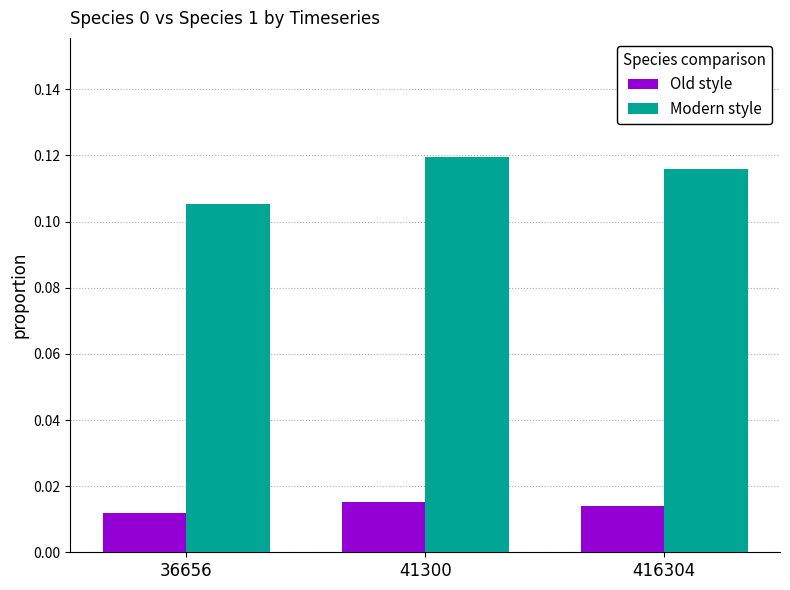

Is the value of Modern style at 41300 greater than the value of Old style at 41300?

Yes